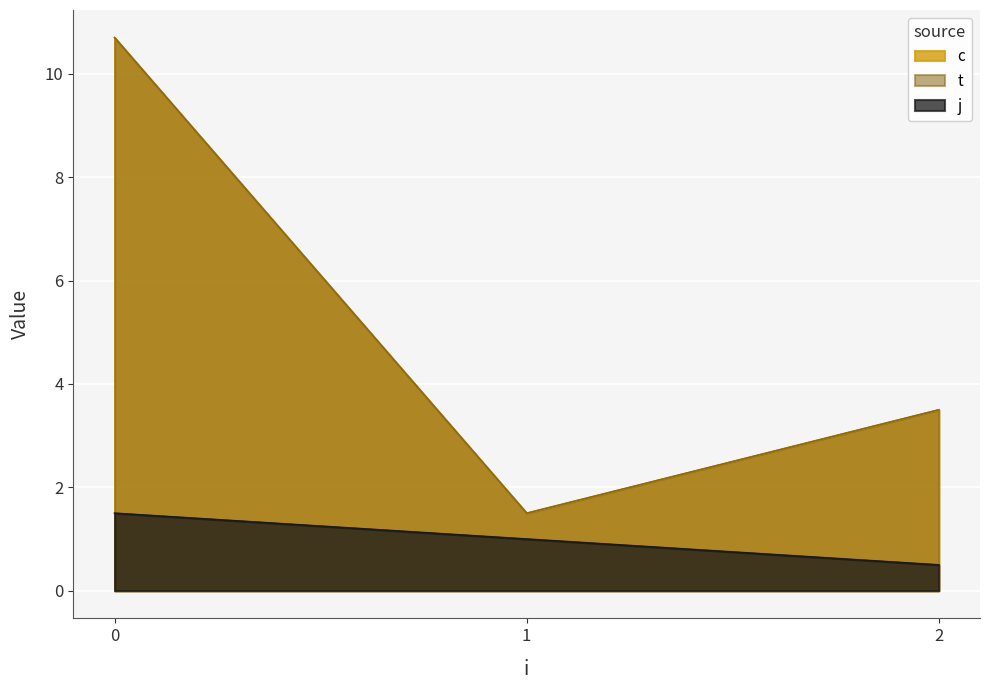

What is the average value of the c series?

5.2